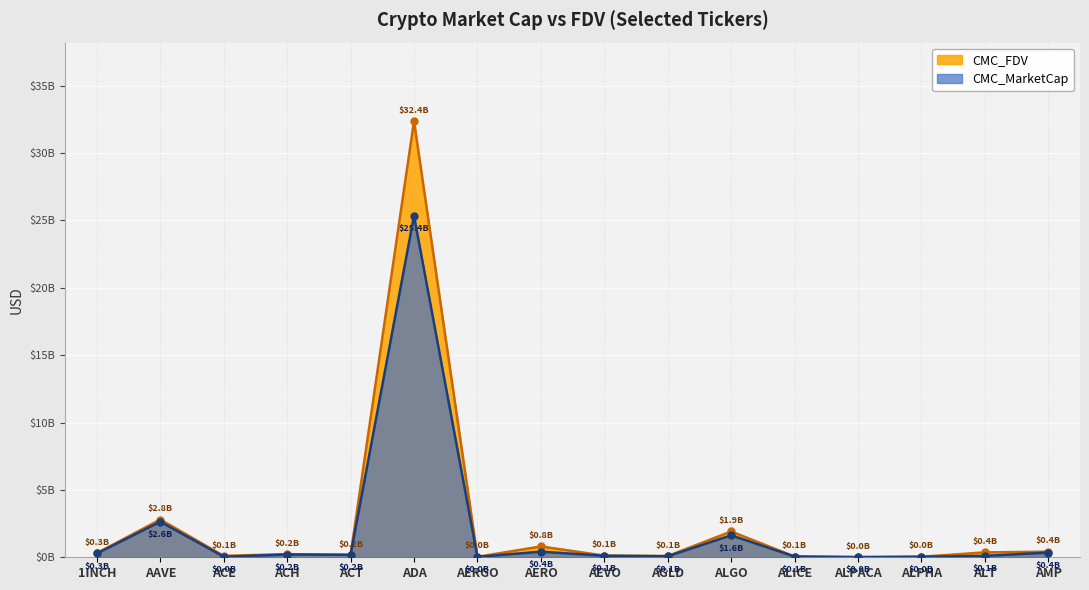

What is the spread (max minus min) of values at AEVO?

11976949